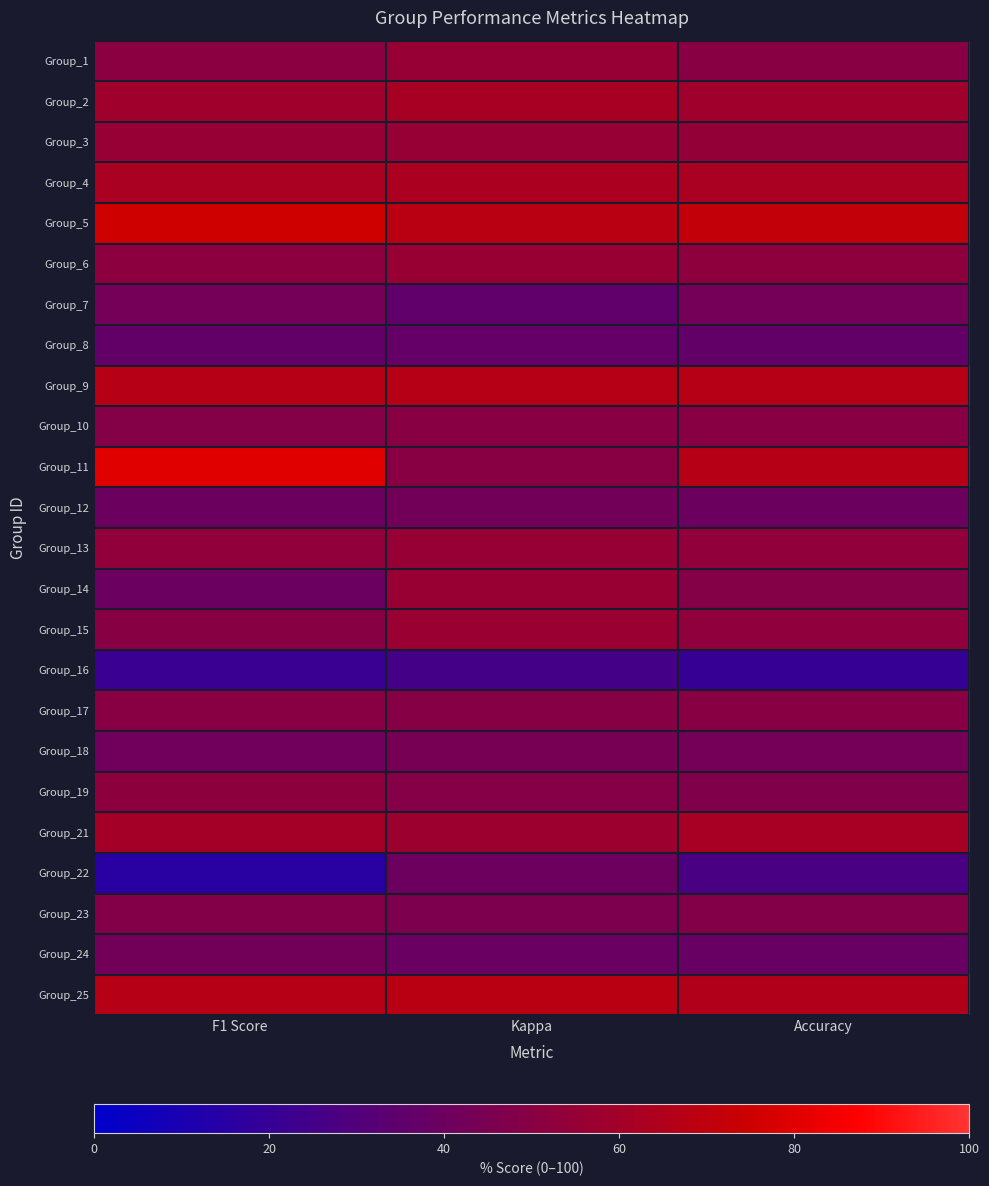

At which category is the sum across all series the highest?

Kappa